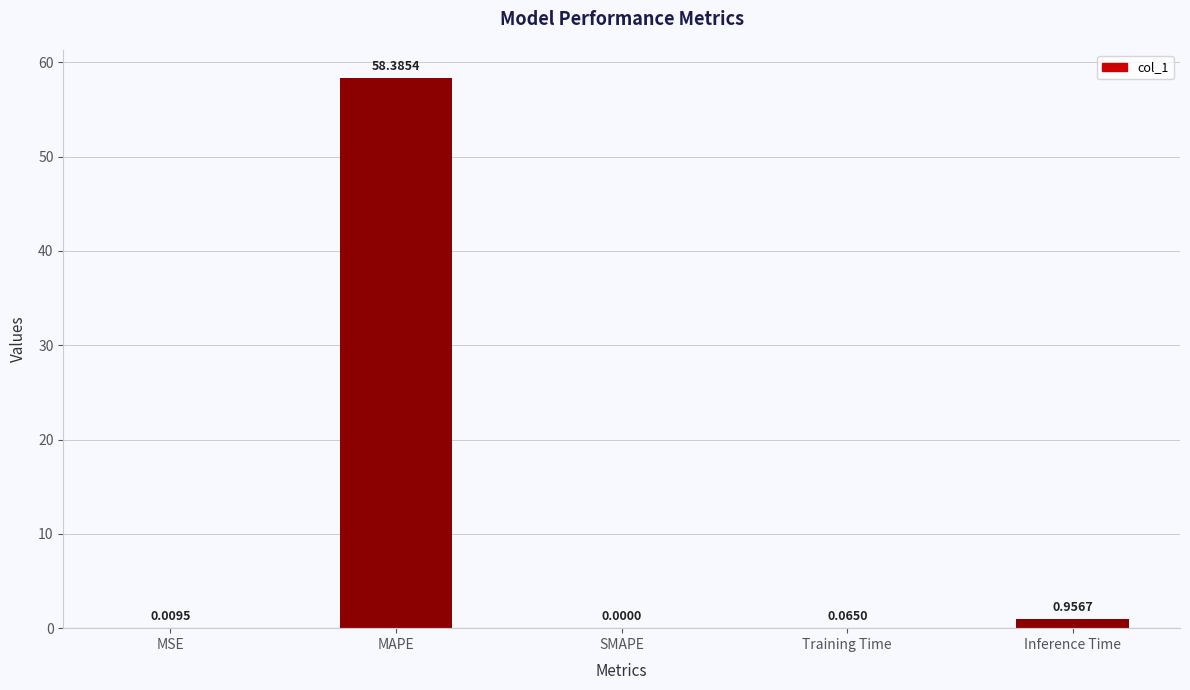

What is the greatest value displayed?

58.4